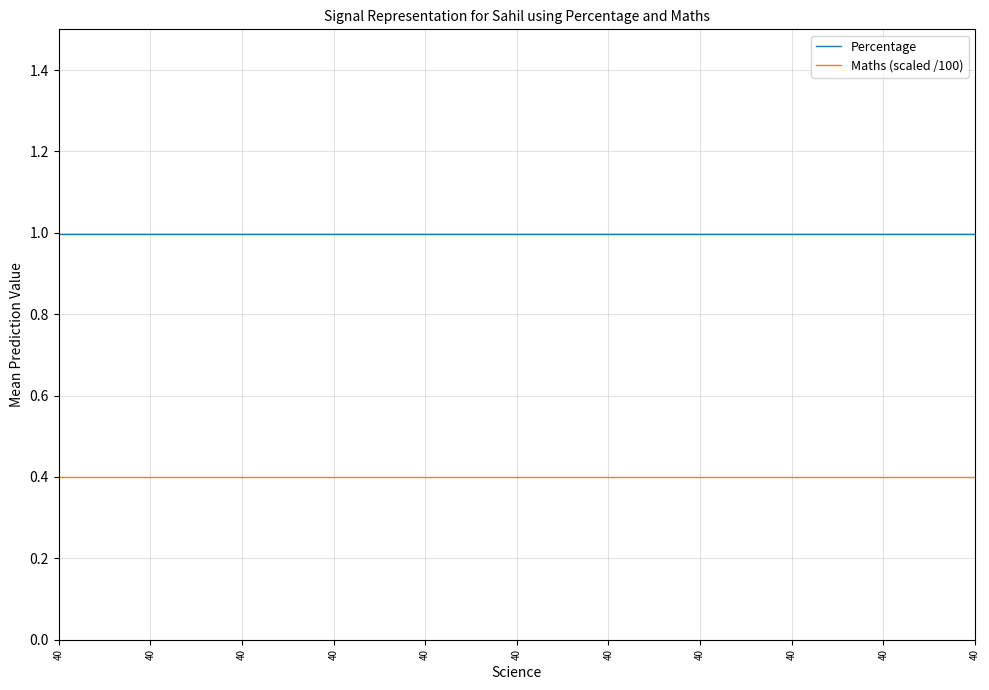

The Maths (scaled /100) series shows 0.4 at 40. True or false?

True